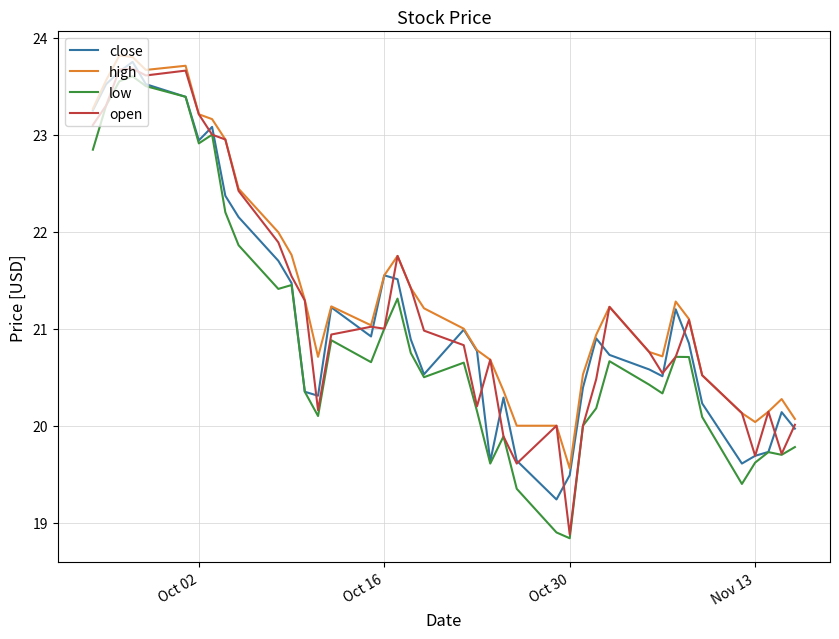

What is the greatest value displayed?

23.8